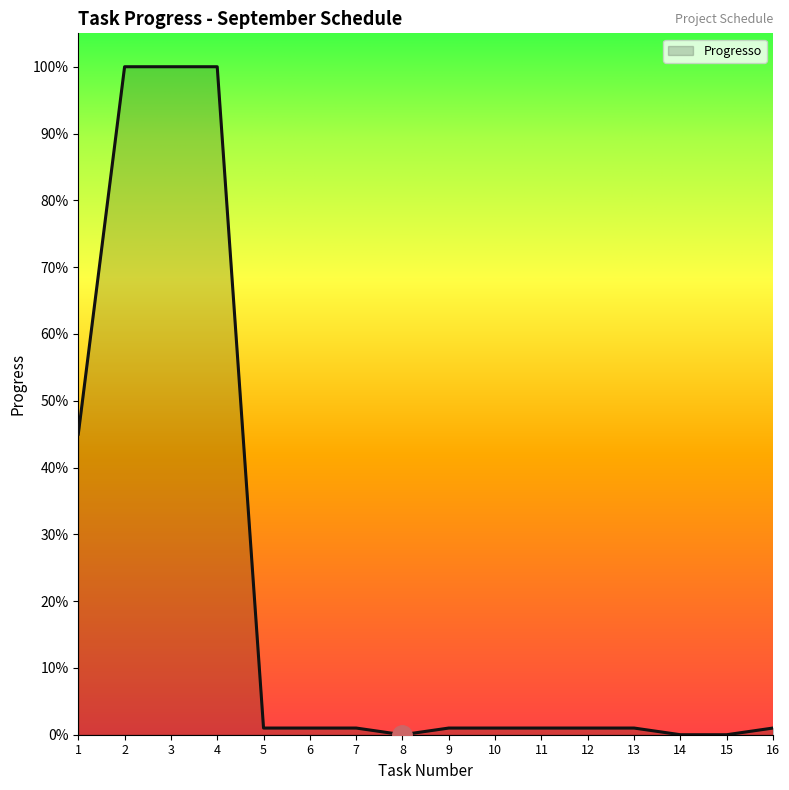

Which category has the highest value across all series?

2